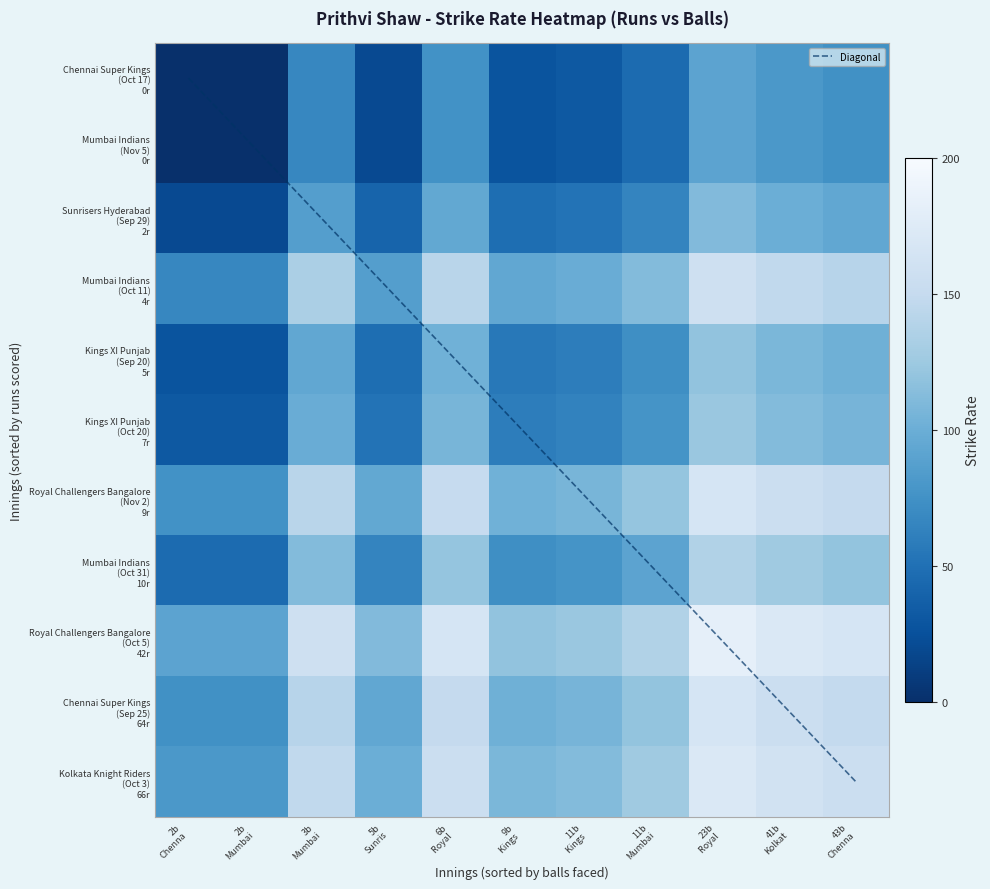

The value of Mumbai Indians (Nov 5) 0r at 11b Mumbai is 60.5. True or false?

False